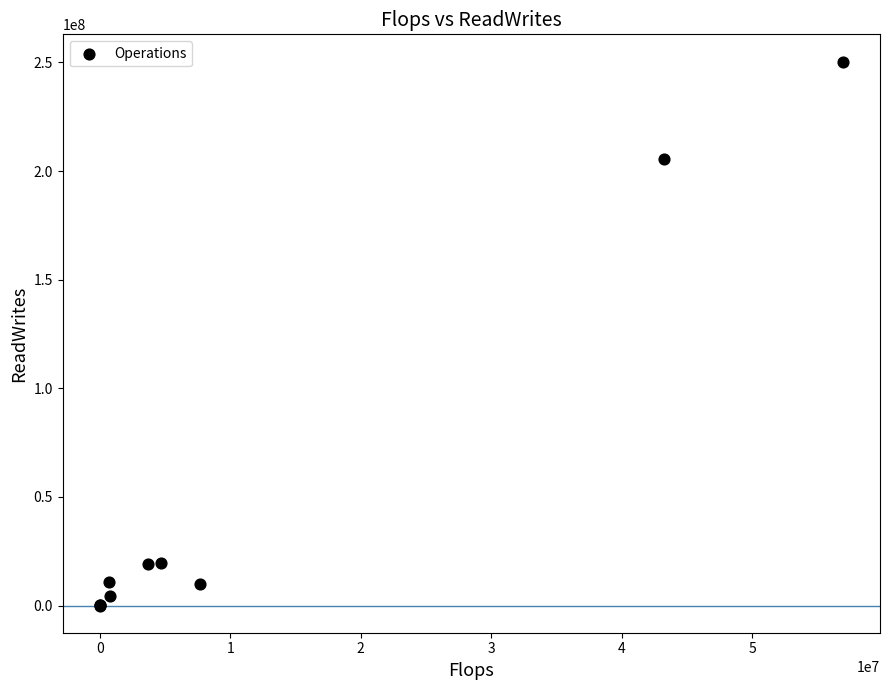

What Y value in the scatter plot is closest to 125212214?

205673252